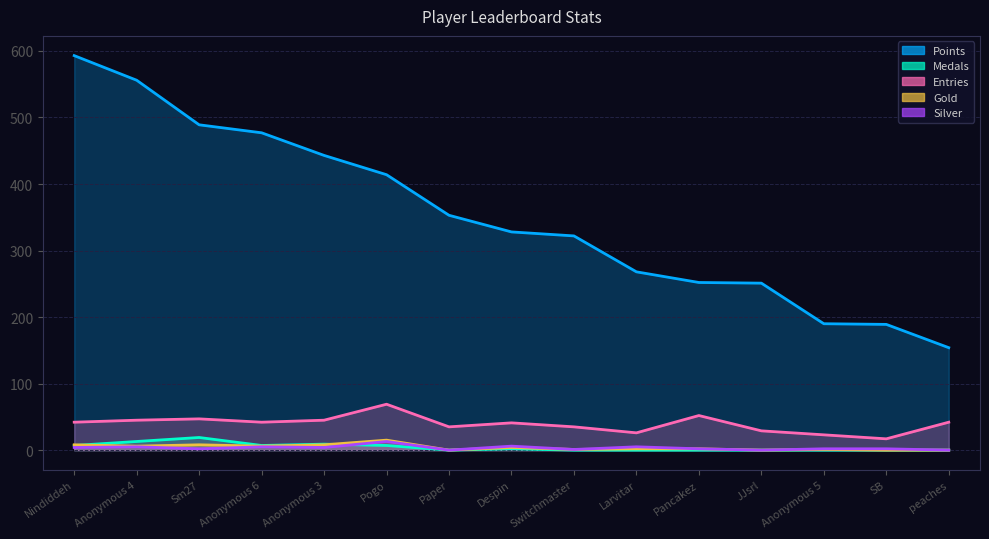

At which category does Gold reach its first local peak?

Sm27